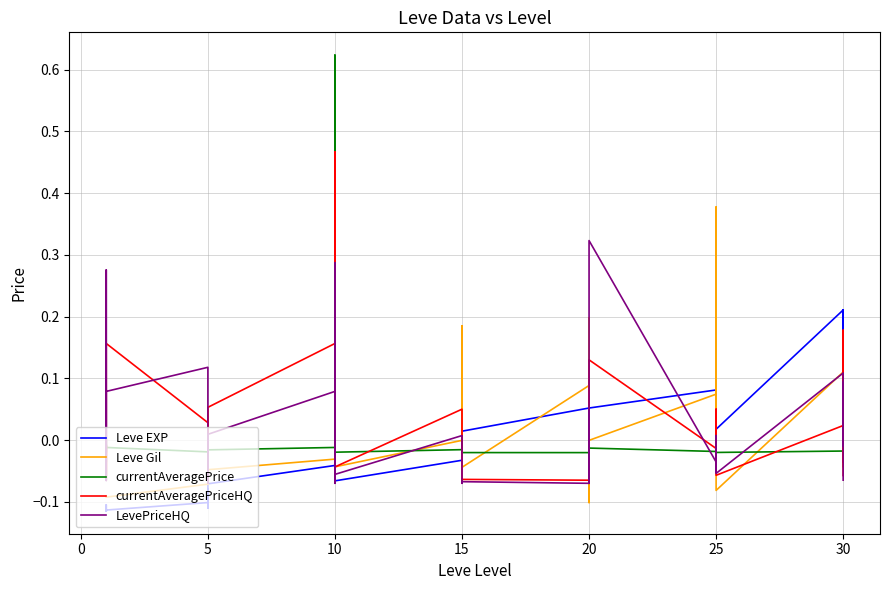

What is the difference between the maximum and minimum values in the Leve EXP series?

0.3